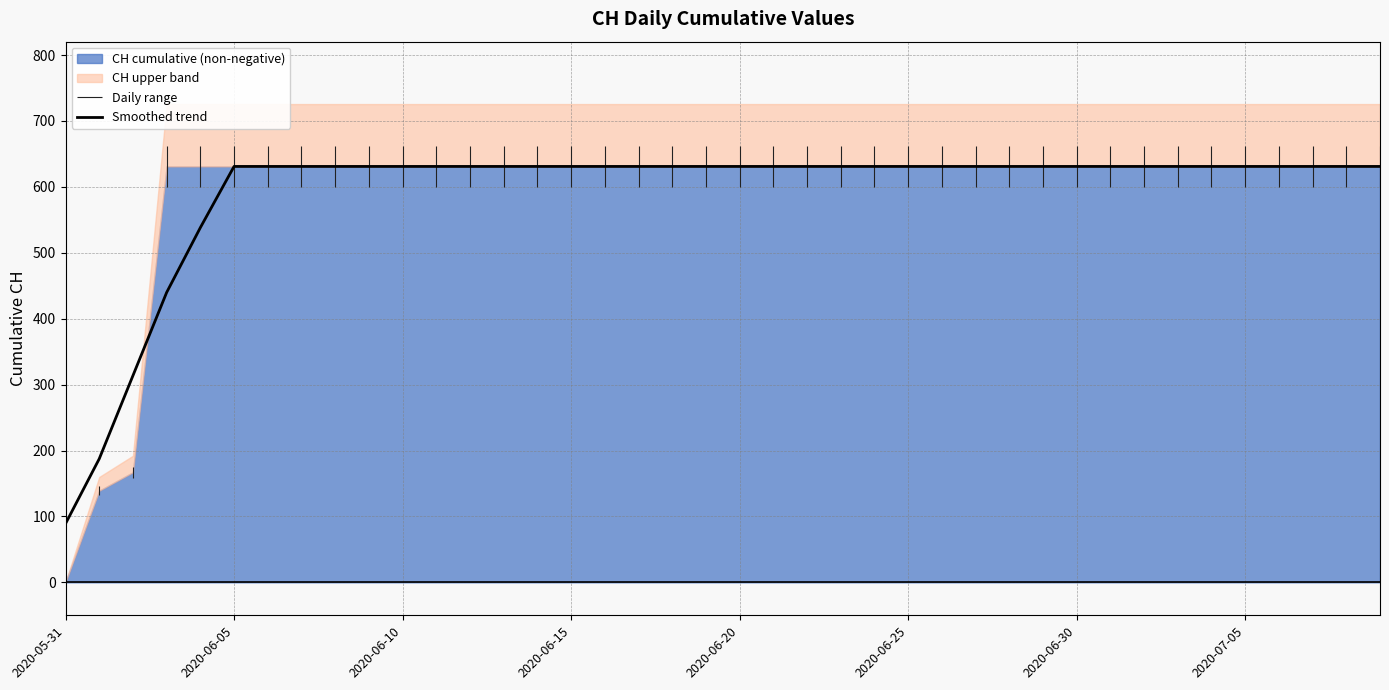

What is the smallest value displayed?

89.0